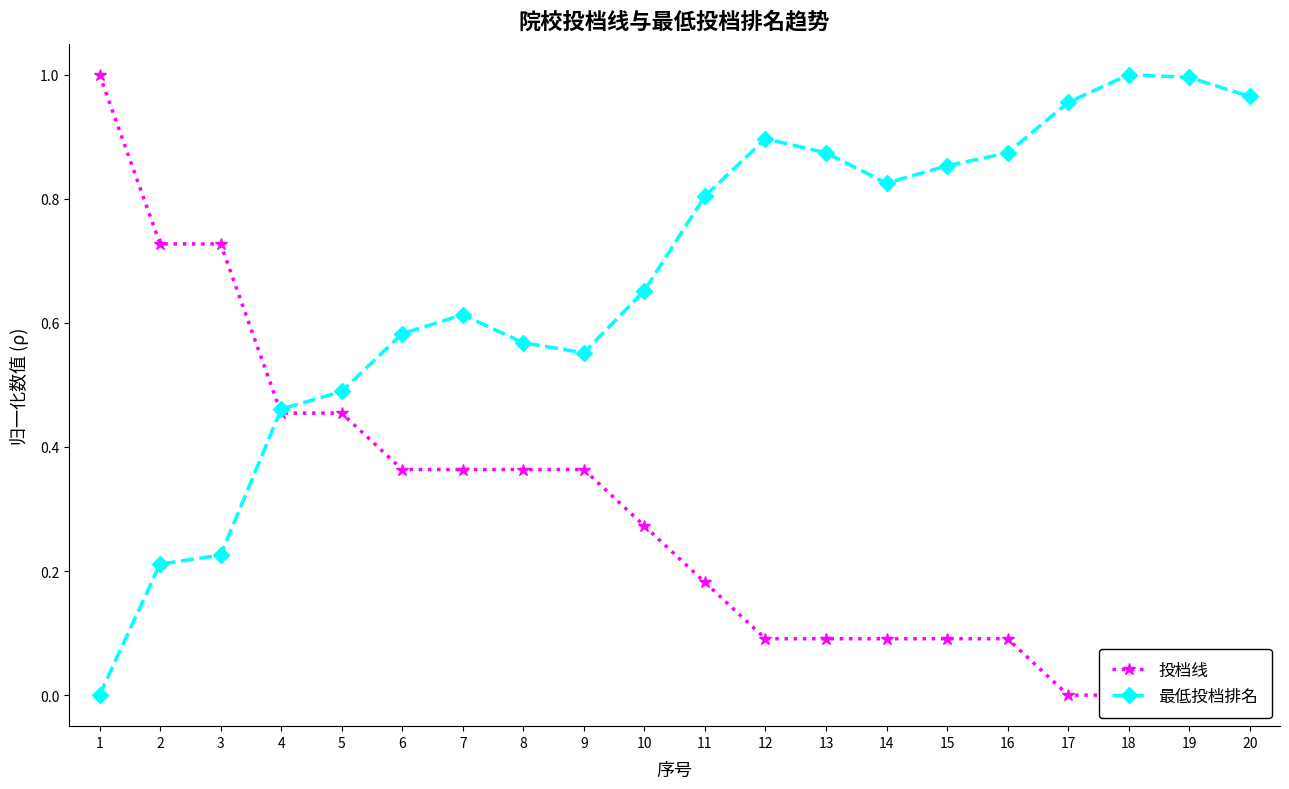

Reading left to right, list all the values displayed in this chart.

投档线: 1=1.0	2=0.7	3=0.7	4=0.5	5=0.5	6=0.4	7=0.4	8=0.4	9=0.4	10=0.3	11=0.2	12=0.1	13=0.1	14=0.1	15=0.1	16=0.1	17=0.0	18=0.0	19=0.0	20=0.0
最低投档排名: 1=0.0	2=0.2	3=0.2	4=0.5	5=0.5	6=0.6	7=0.6	8=0.6	9=0.6	10=0.7	11=0.8	12=0.9	13=0.9	14=0.8	15=0.9	16=0.9	17=1.0	18=1.0	19=1.0	20=1.0